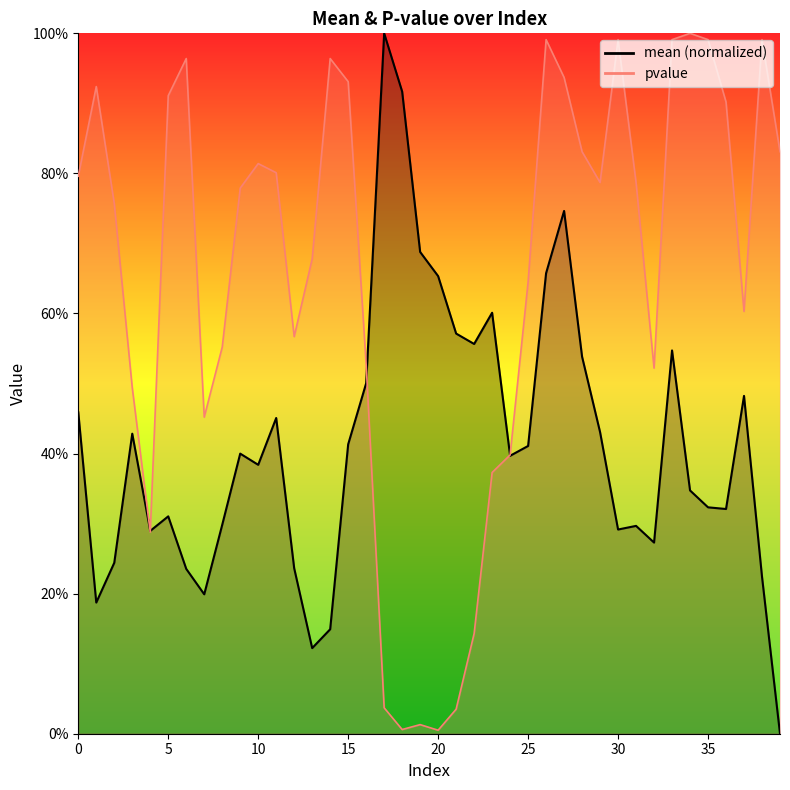

What is the sum of all pvalue values?

26.0